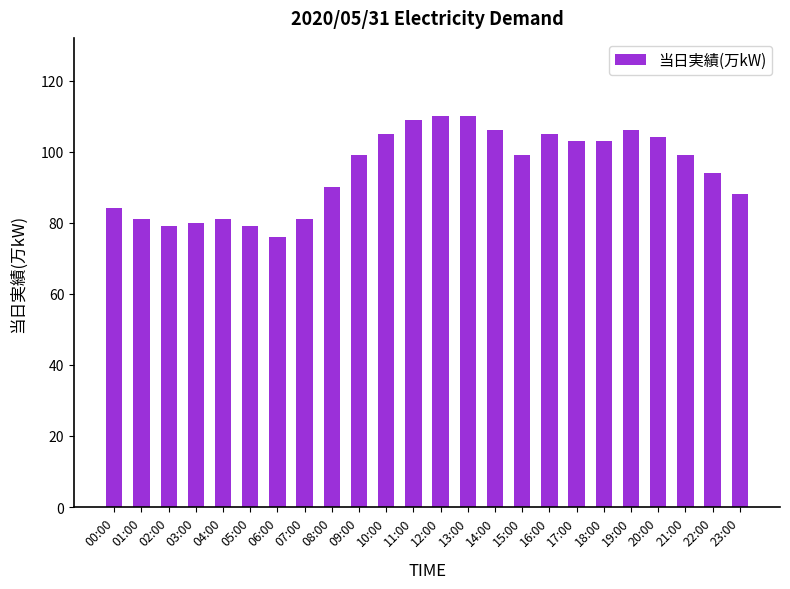

What value does the data have at 20:00?

104